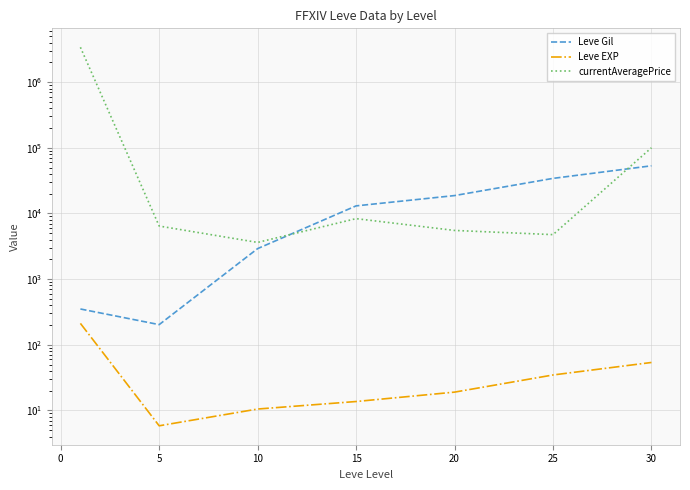

What is the lowest value of the Leve EXP series?

5.8